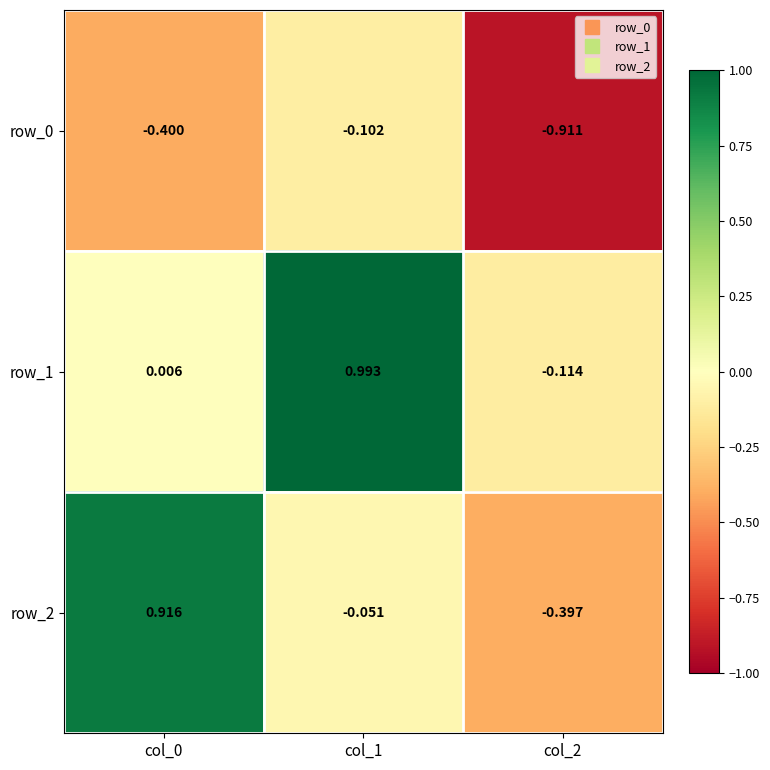

Is the value of row_2 at col_1 greater than the value of row_0 at col_2?

Yes